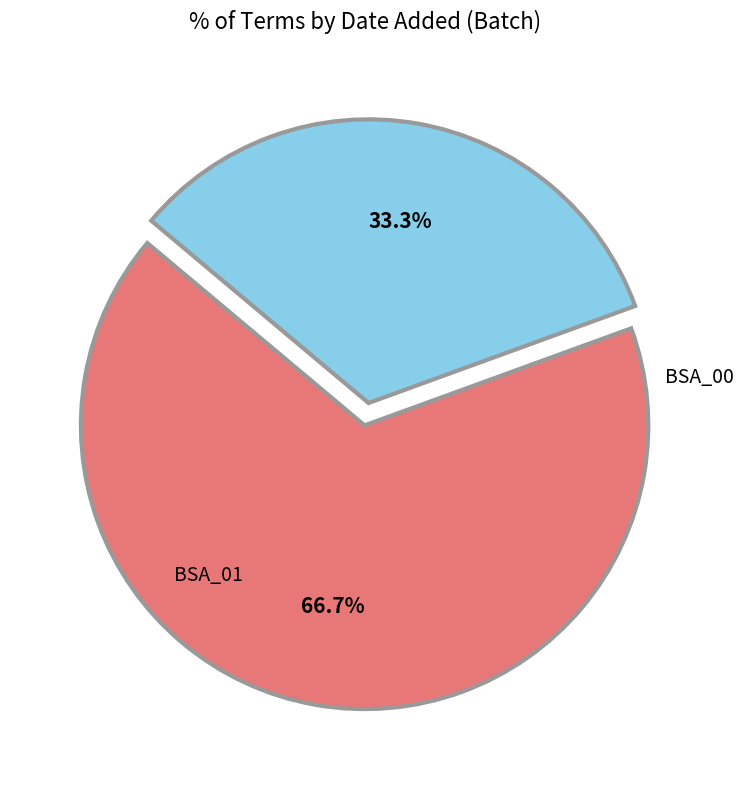

Between BSA_00 and BSA_01, which is larger?

BSA_00